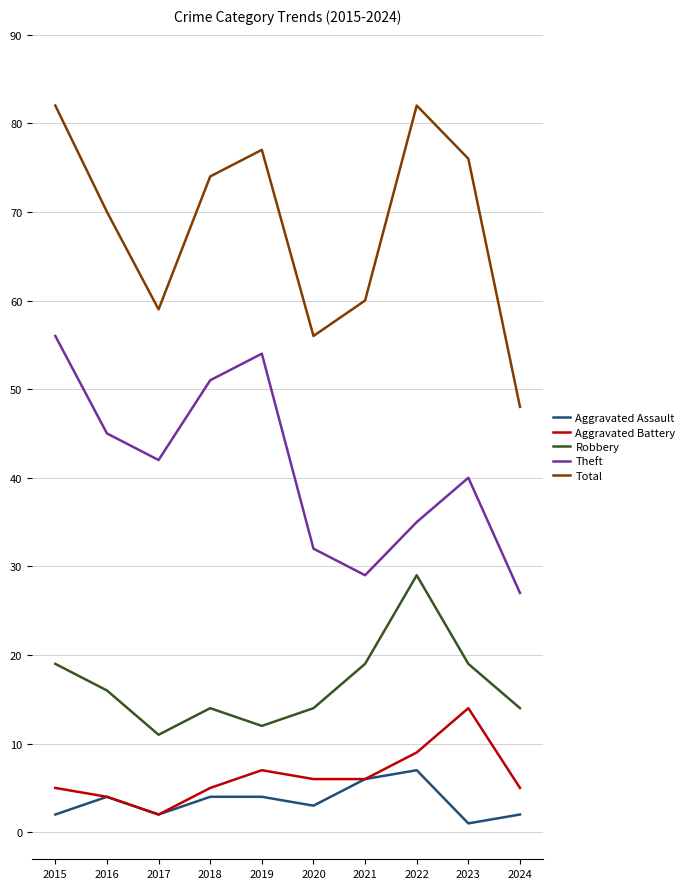

True or false: Aggravated Battery and Total cross at least once.

False